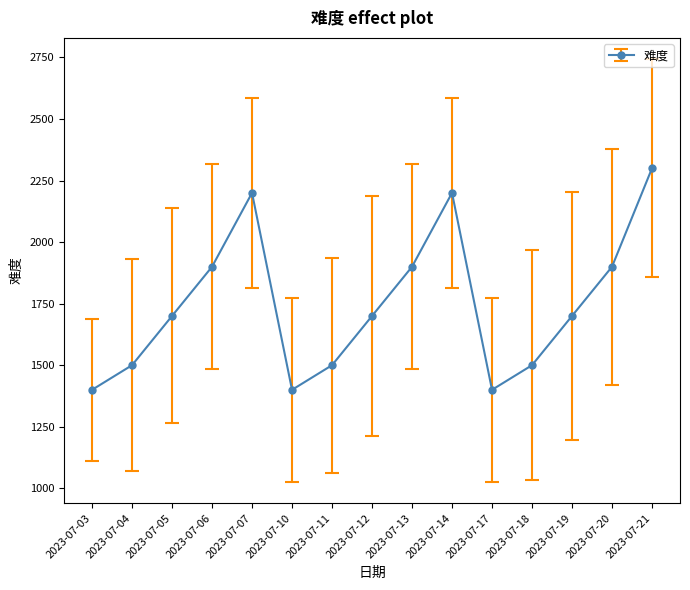

How many data points are less than 1700?

6